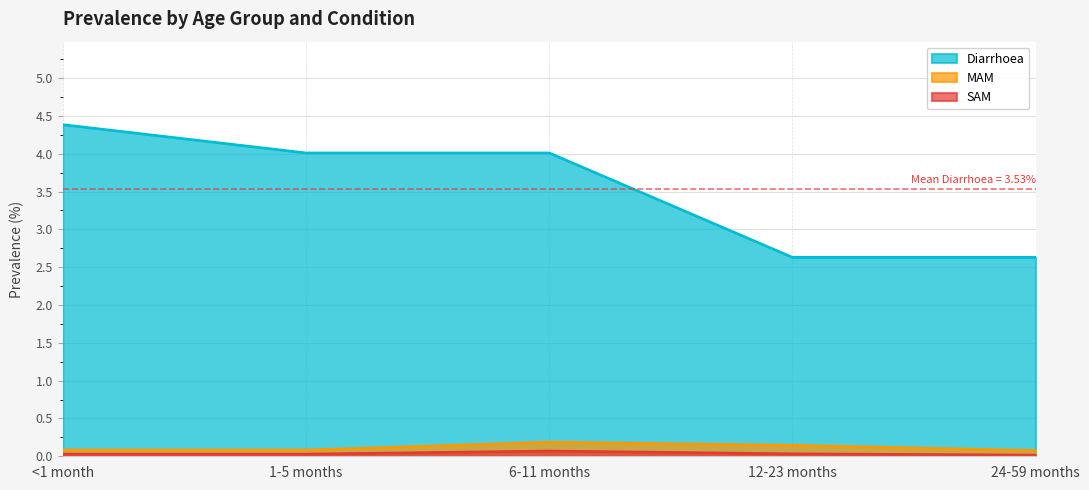

Where does the Diarrhoea series first go above 4?

<1 month